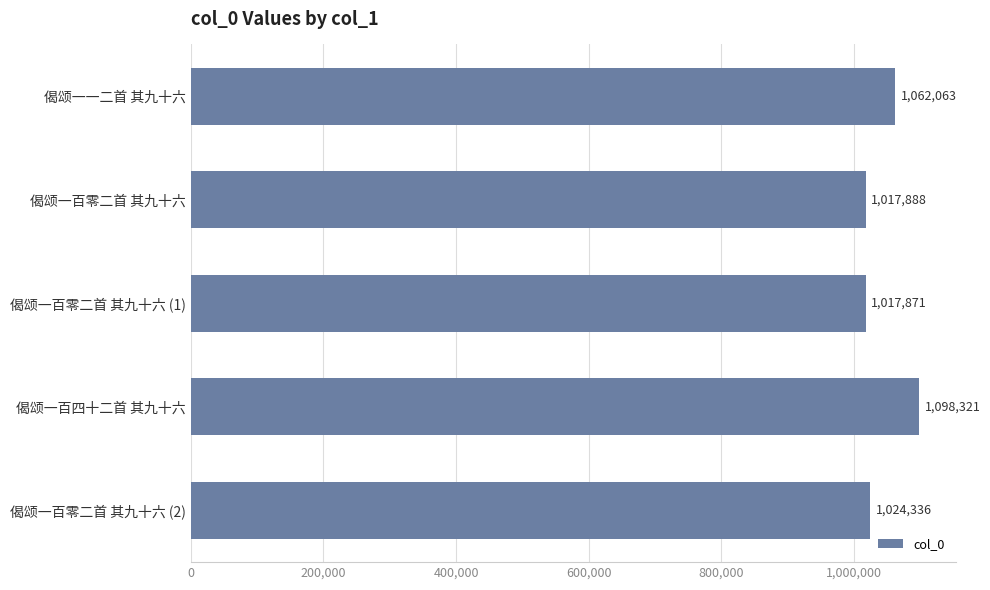

How many data points are less than 1024336?

2